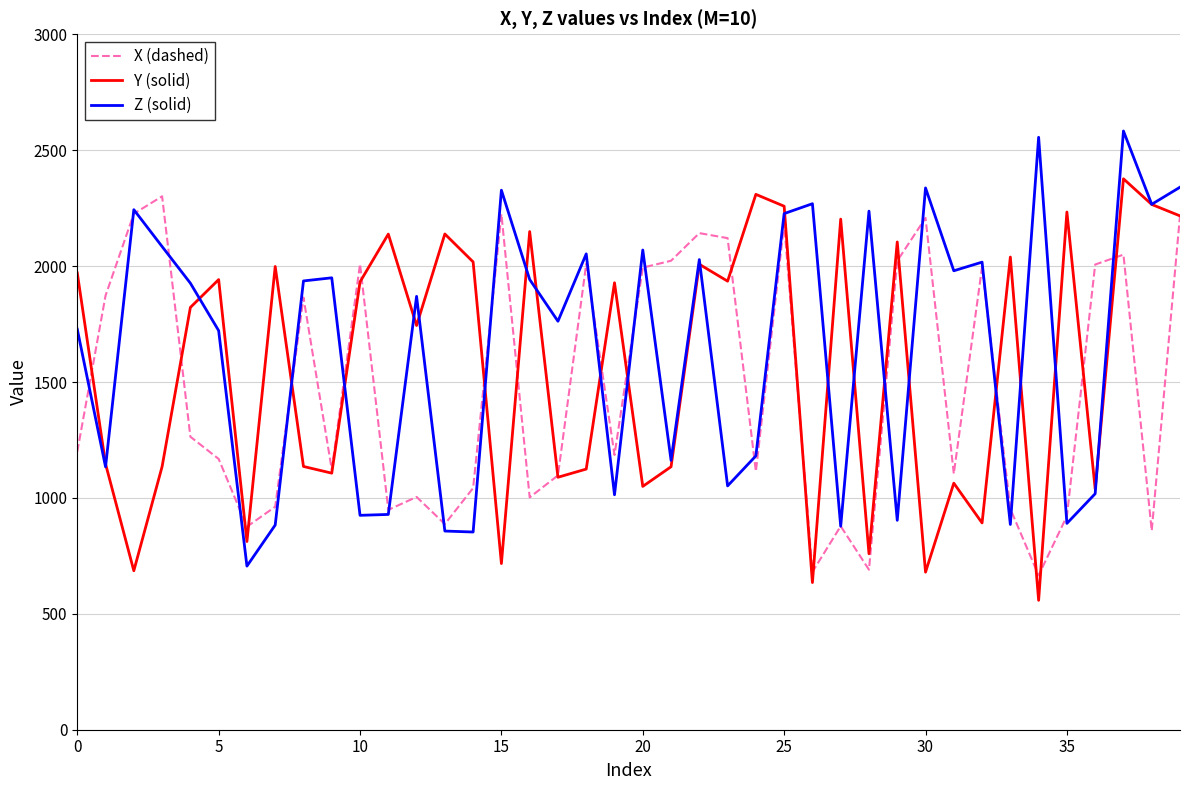

What is the highest value of the Z (solid) series?

2582.8